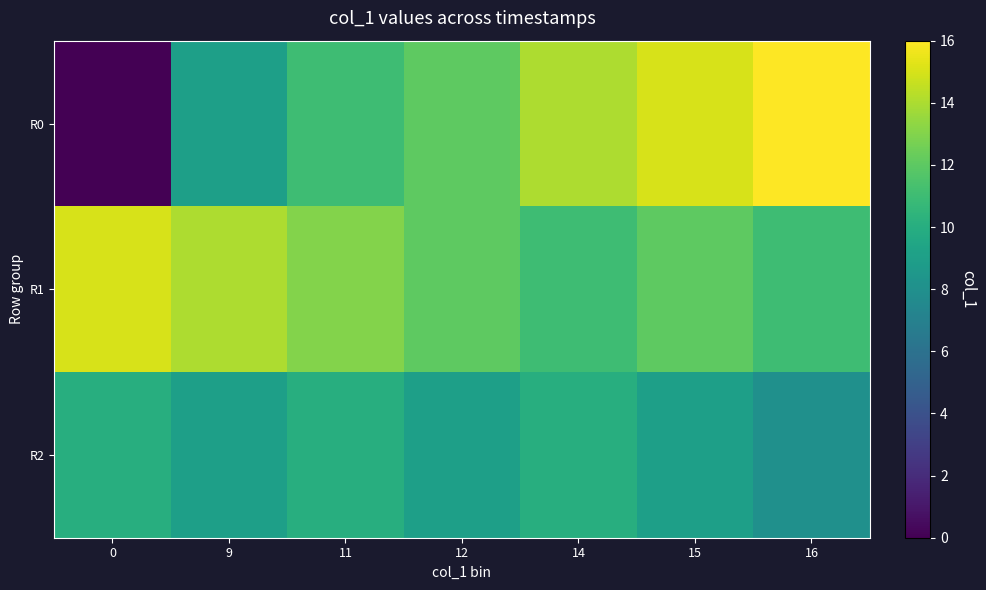

At which category does the chart reach its peak across all series?

16